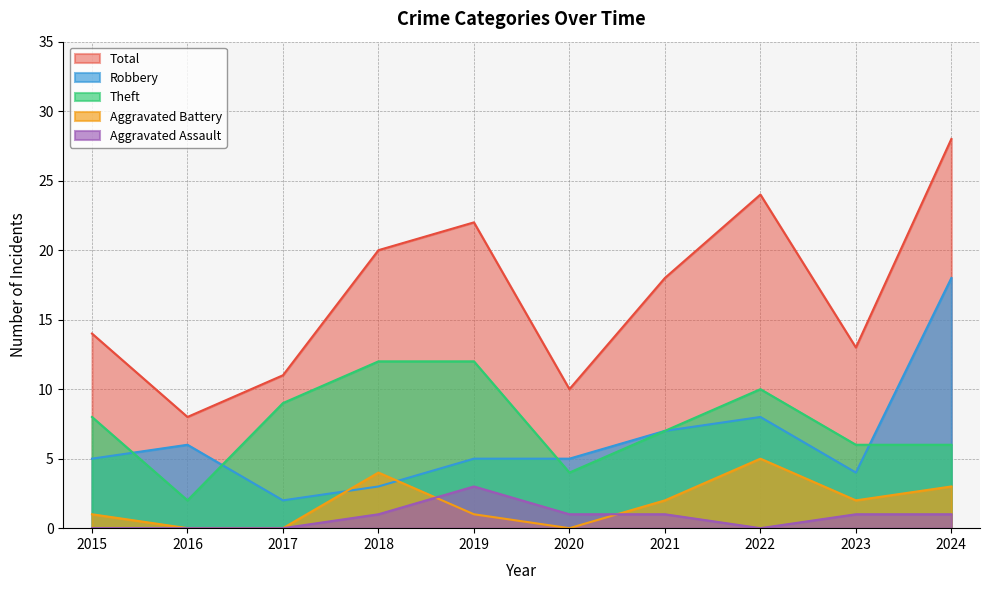

Read the Robbery value at 2018.

3